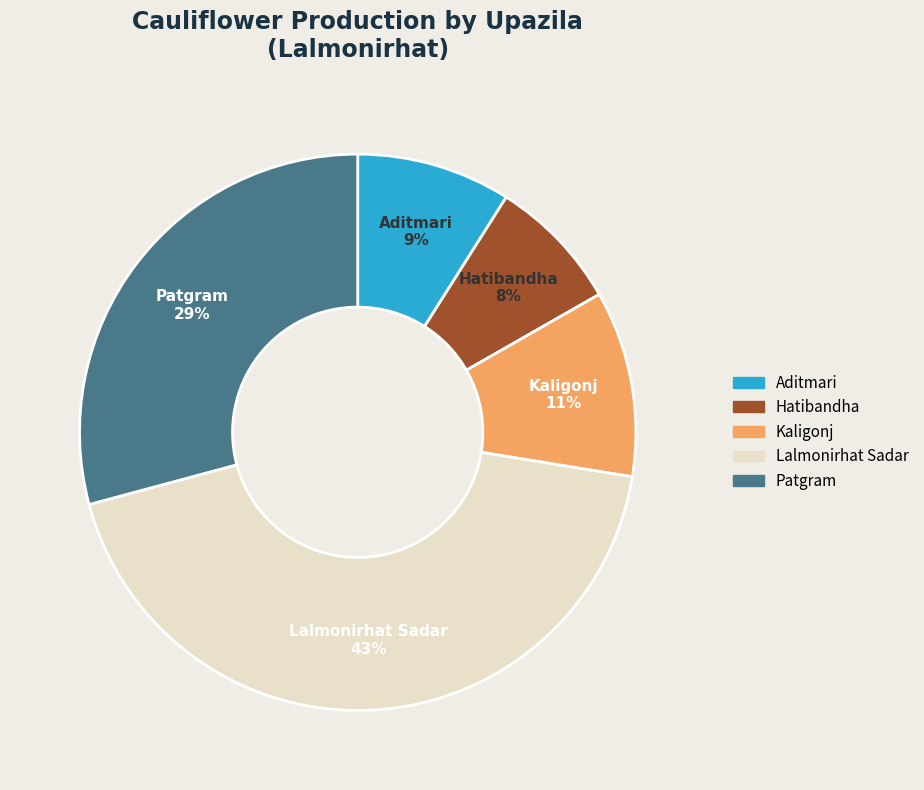

How many segments does this pie chart have?

5